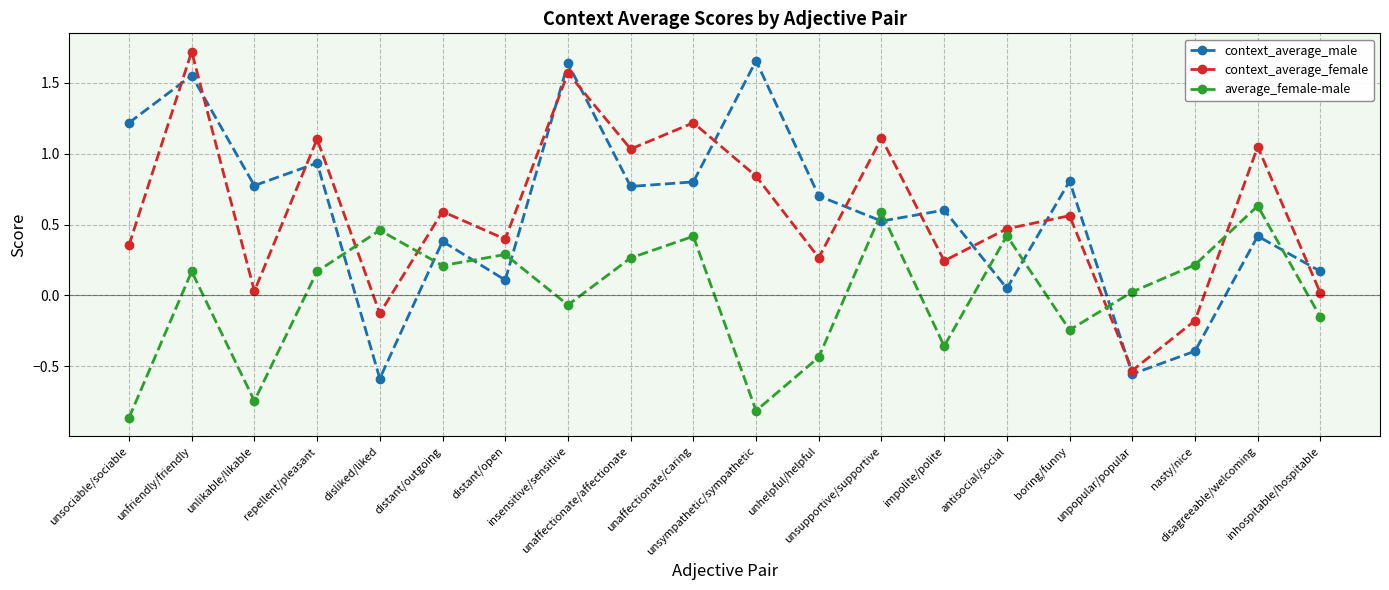

How many times do context_average_female and context_average_male cross each other?

12